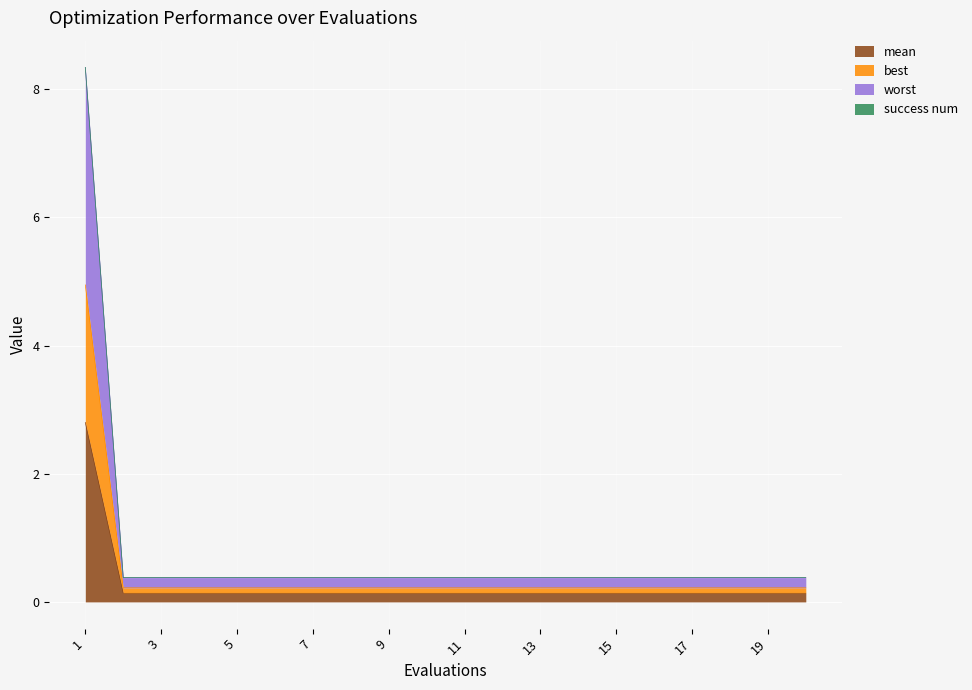

What is the maximum value for mean?

2.8